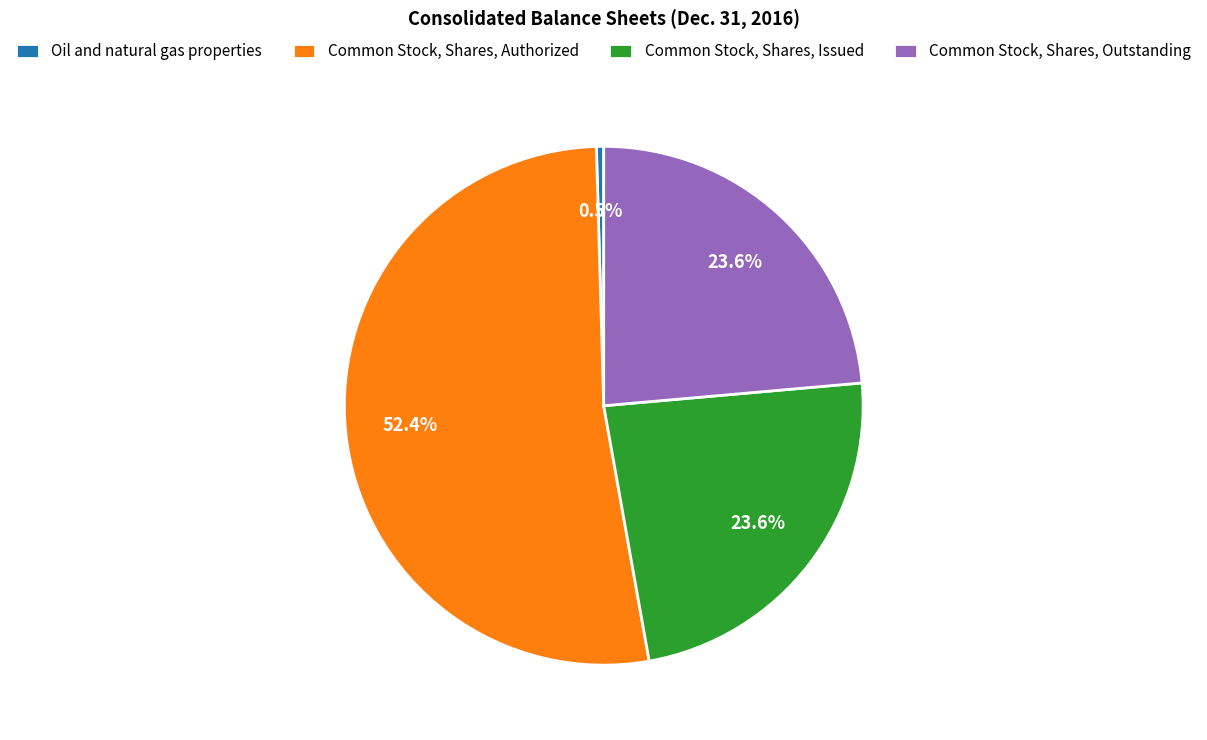

What is the largest slice in the pie chart?

Common Stock, Shares, Authorized